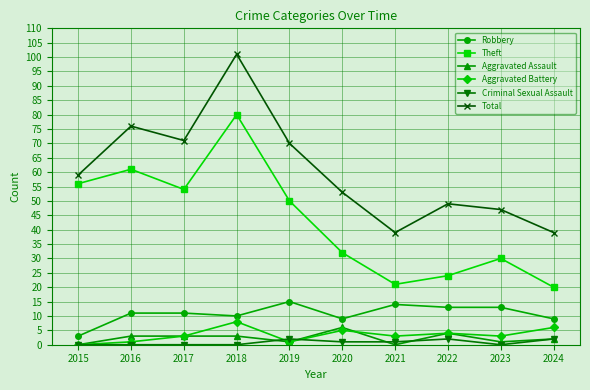

What is the difference between the maximum and minimum values in the Total series?

62